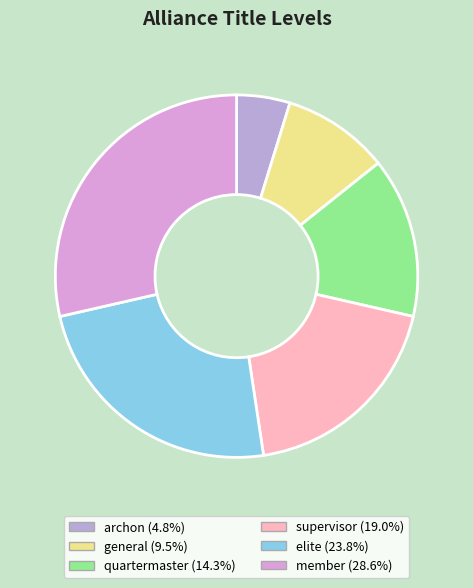

How many slices are in this pie chart?

6